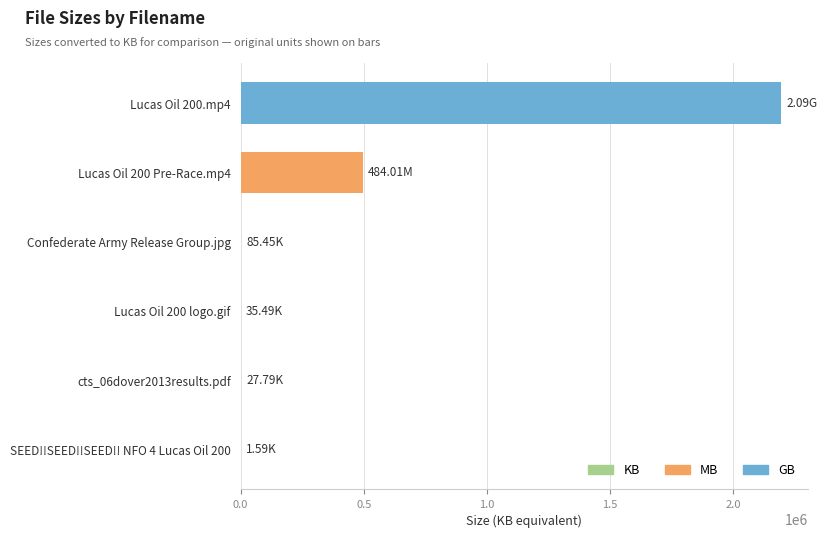

What is the average value?

447883.4